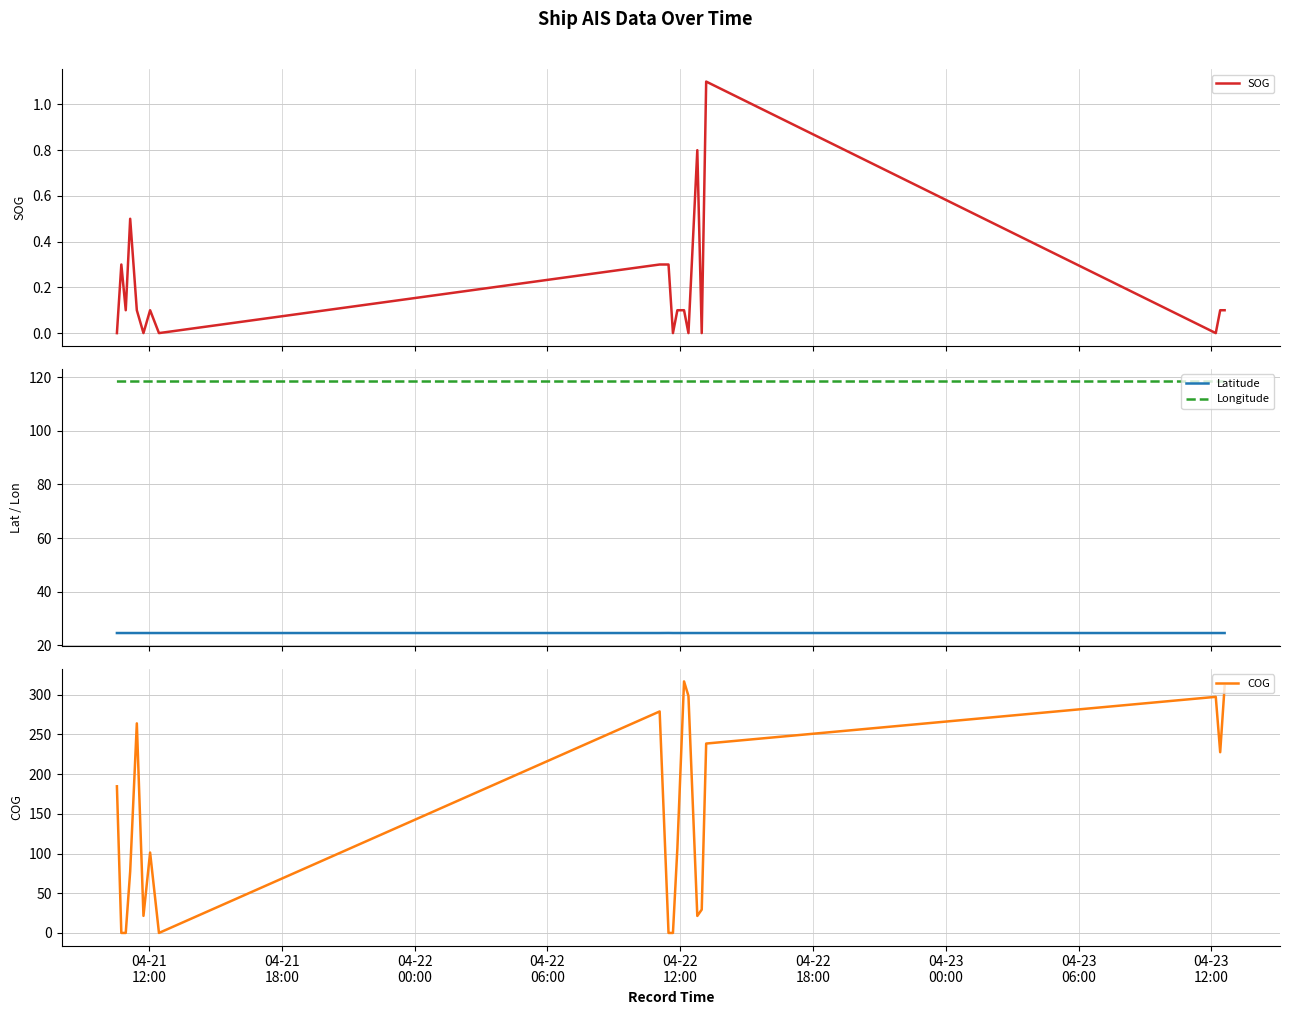

True or false: Longitude and Latitude intersect in this chart.

False